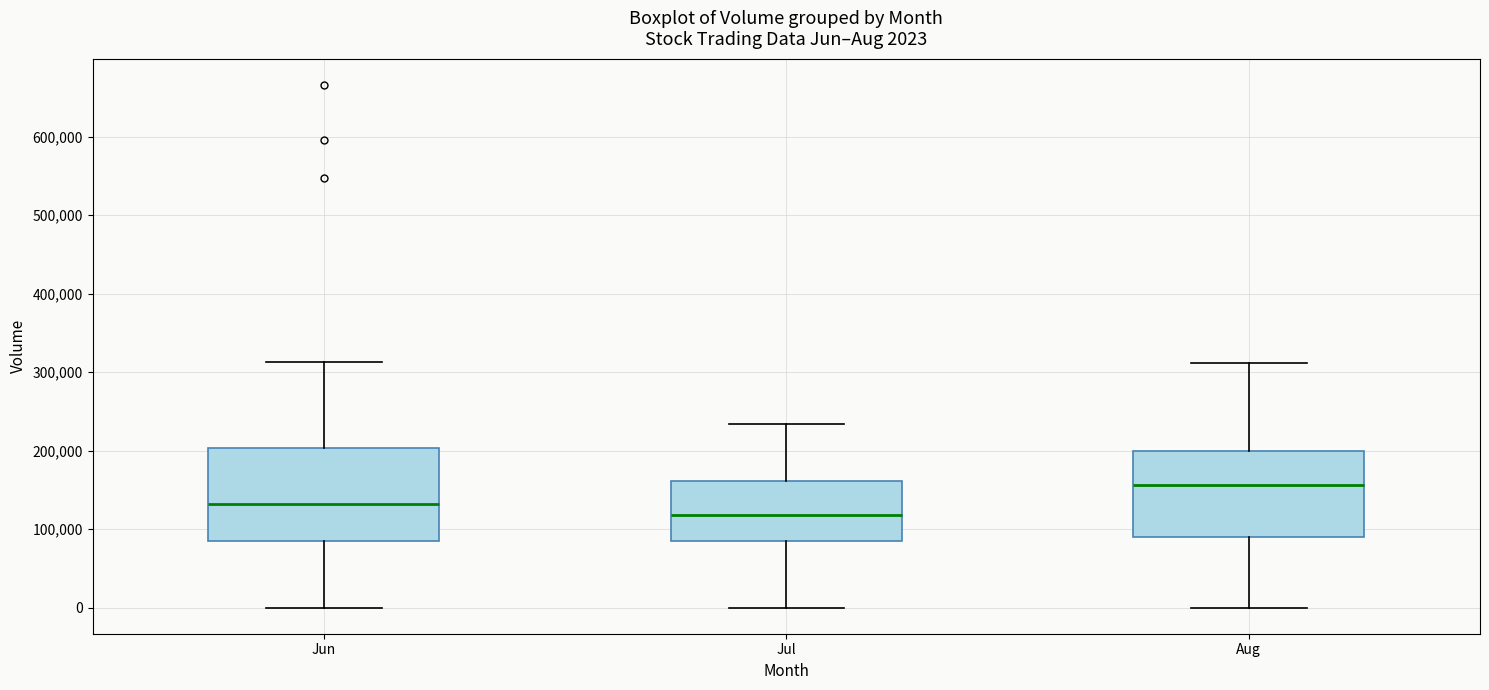

Which box has the highest median line?

Aug